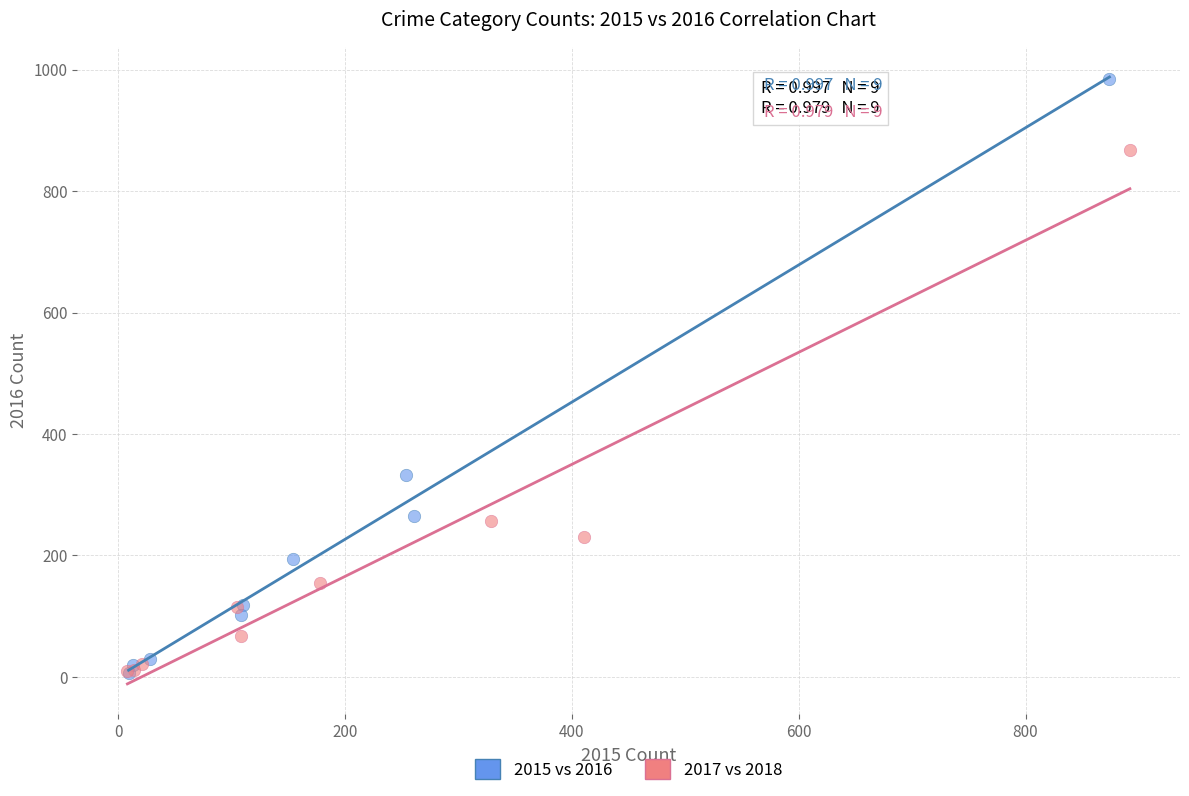

Which series has the widest spread of Y values?

2015 vs 2016